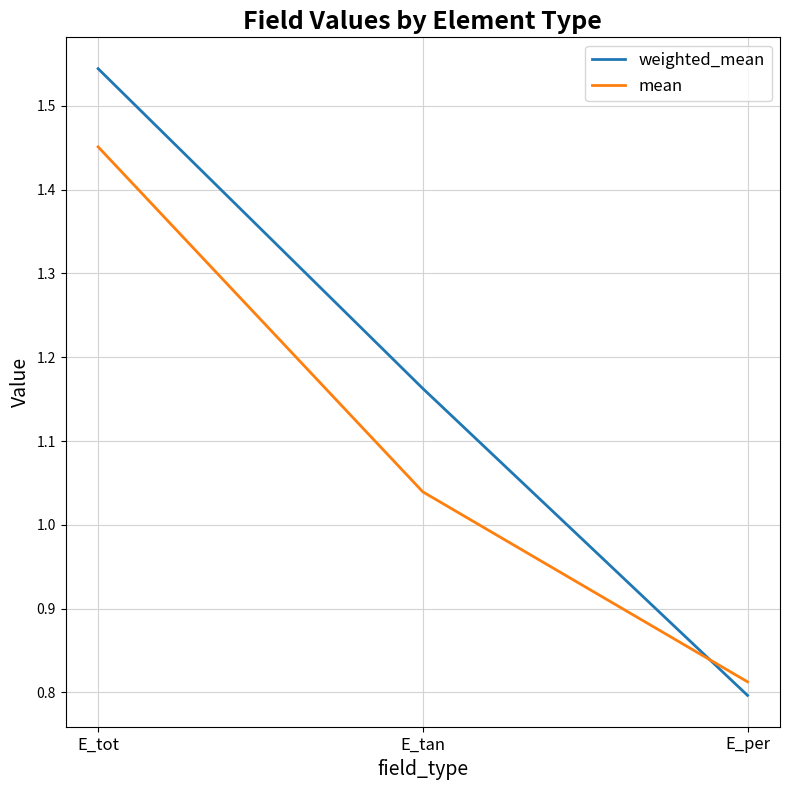

Is this an area chart (filled region under the line)?

No